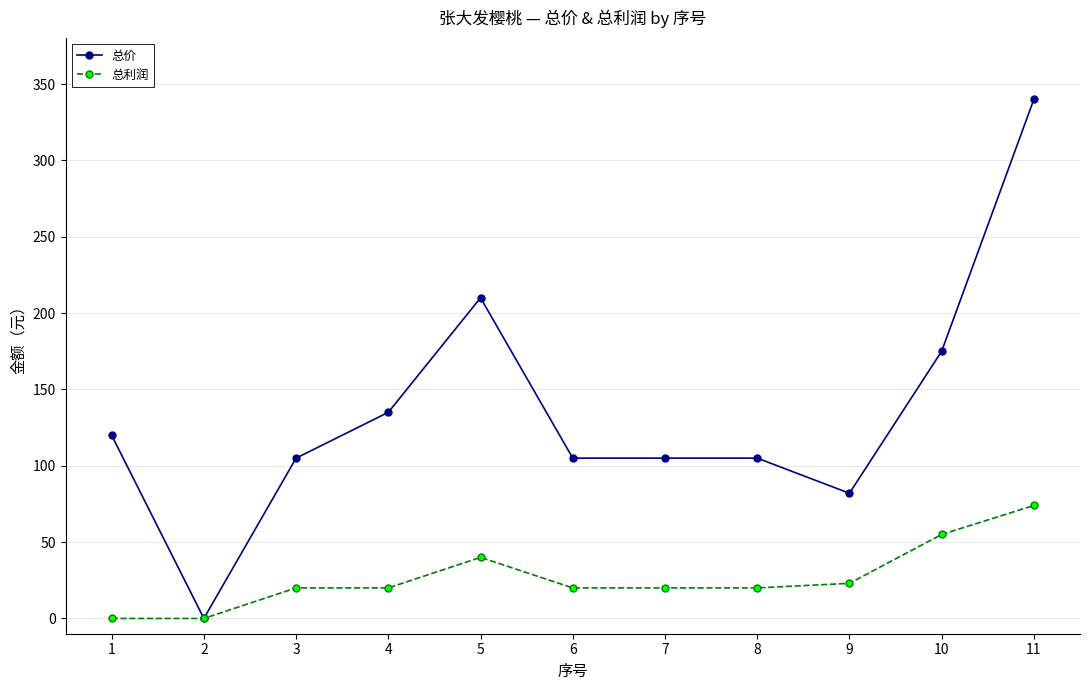

Is the value of 总价 at 2 greater than the value of 总利润 at 6?

No